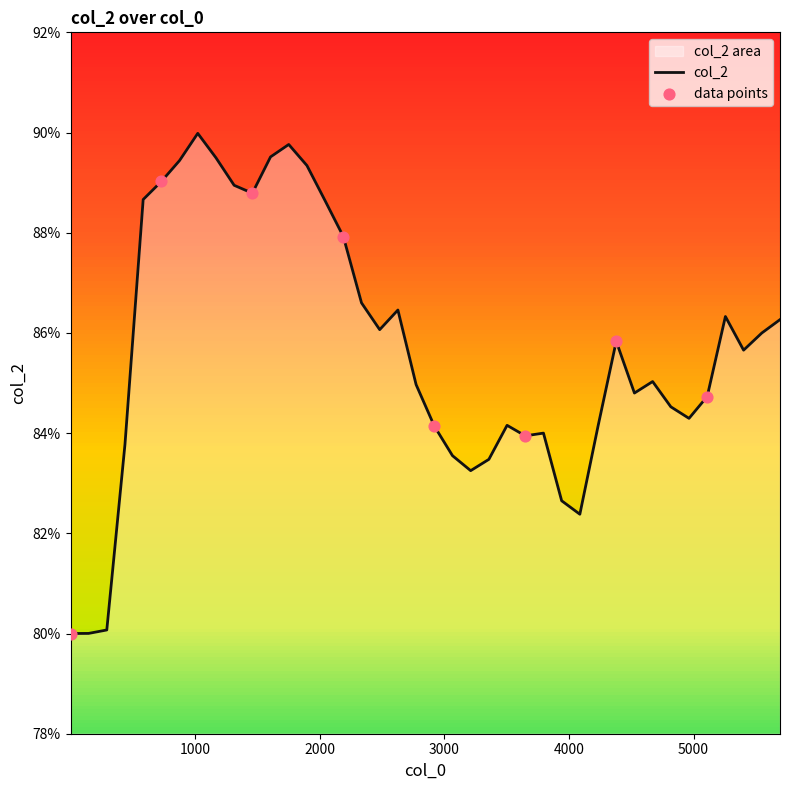

Between 2920.0 and 3504.0, which is larger?

3504.0